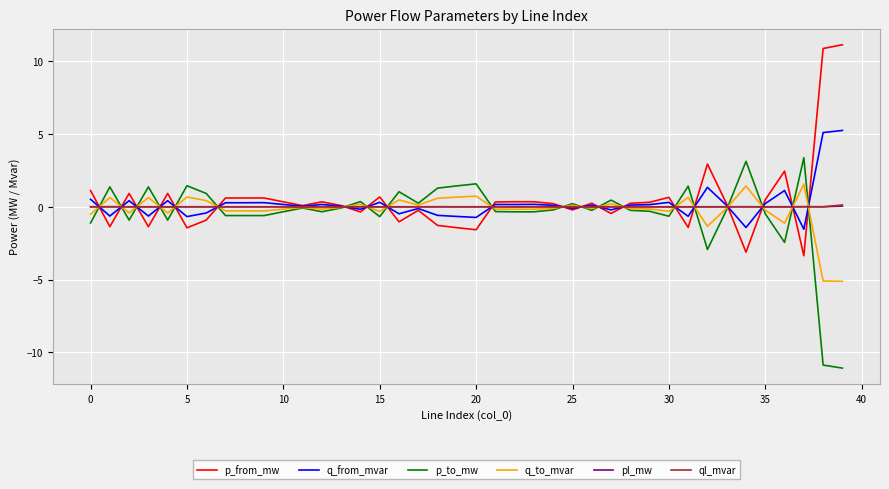

What is the greatest value displayed?

11.1